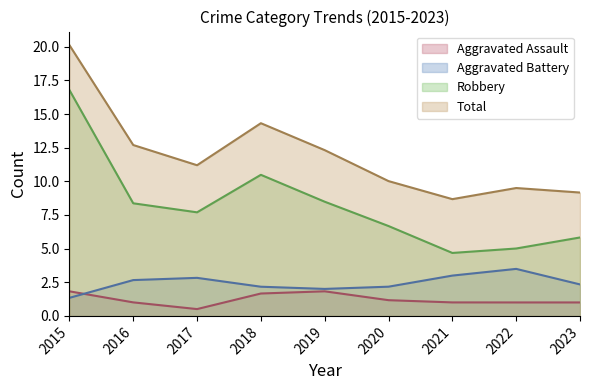

Is the value of Aggravated Assault at 2021 greater than the value of Aggravated Battery at 2018?

No